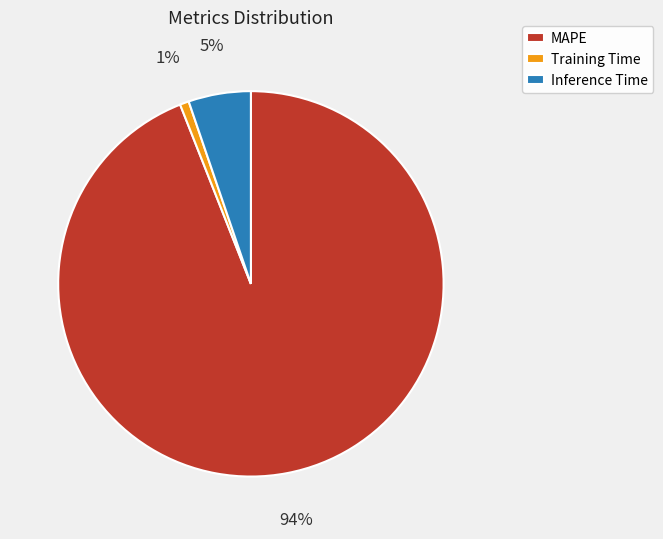

The Inference Time slice represents 5% of the pie. True or false?

True